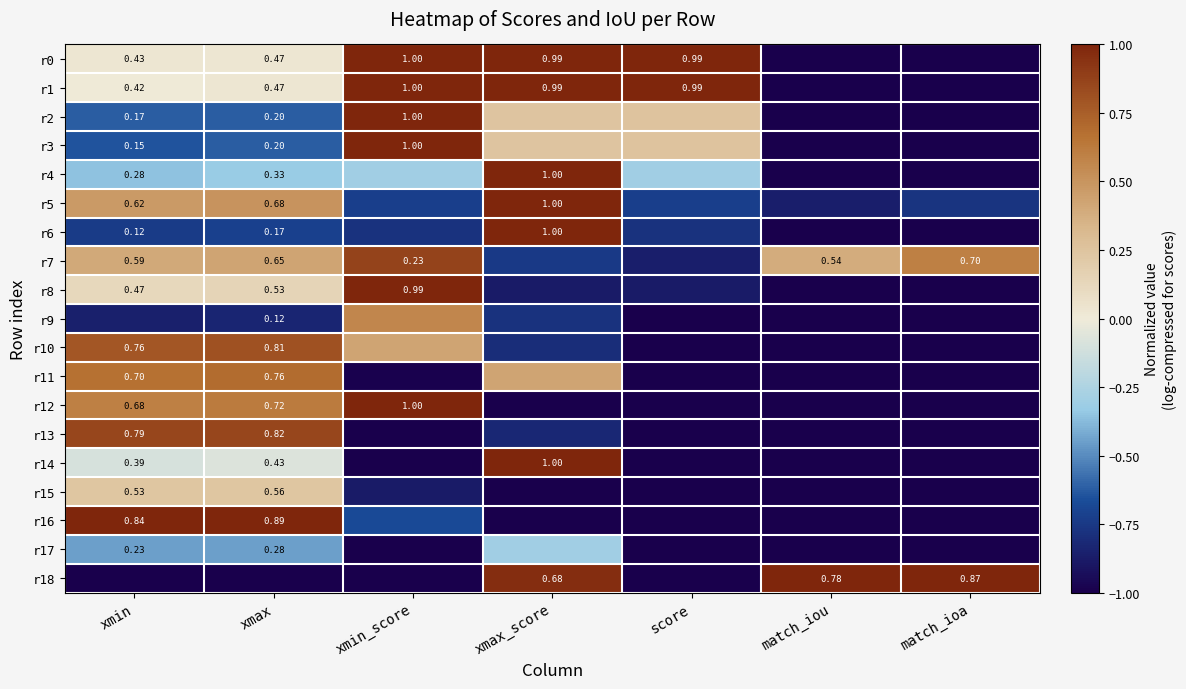

Count the number of categories in the chart.

7